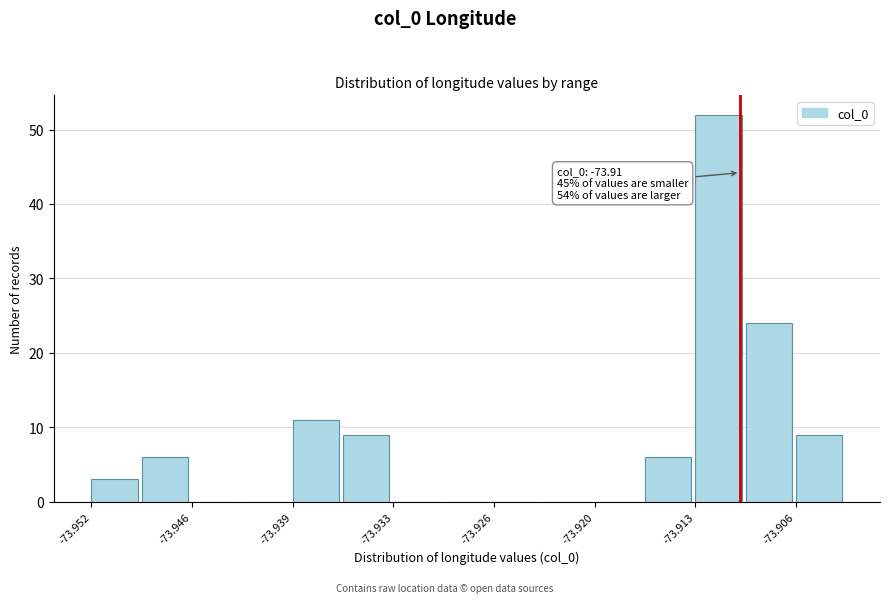

Around what value on the x-axis is the tallest bar? Give the approximate position of its centre, as read against the axis.

-73.911